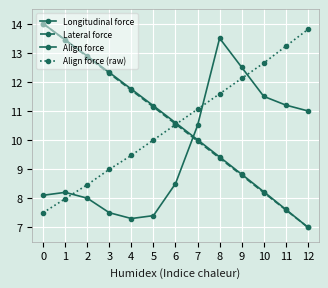

How many distinct data groups are displayed?

4